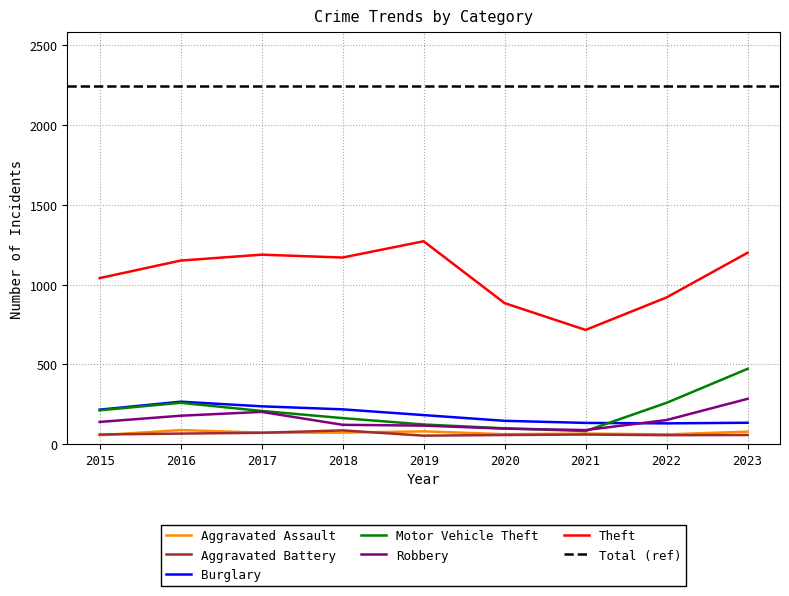

True or false: Motor Vehicle Theft and Aggravated Battery intersect in this chart.

False